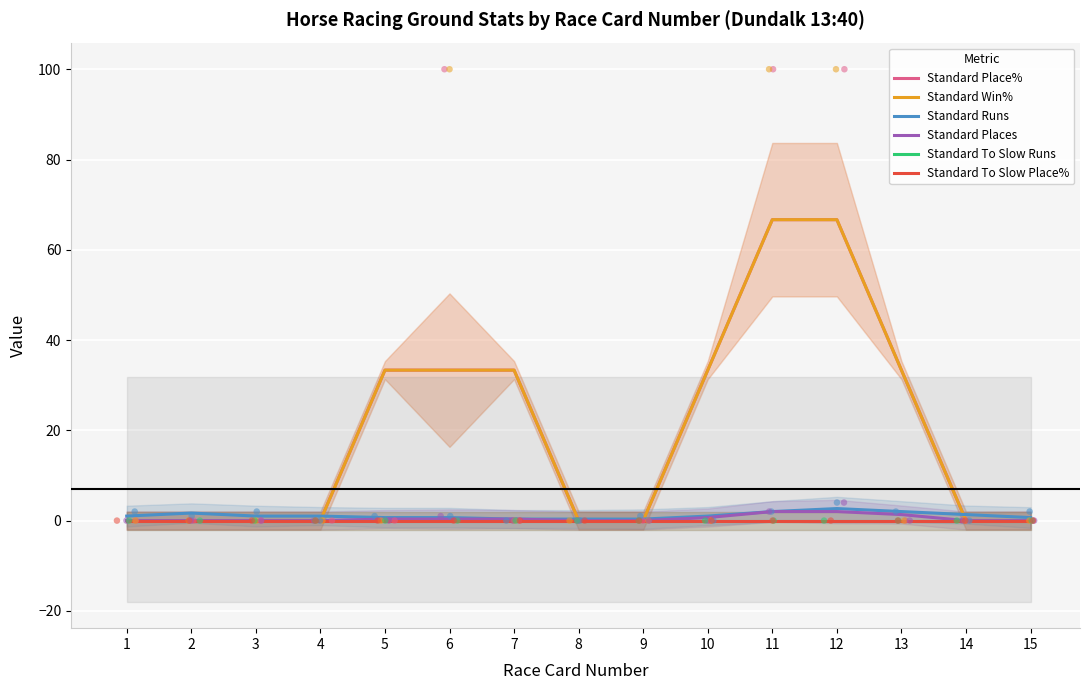

Is the value of Standard Runs at 8 greater than the value of Standard To Slow Place% at 10?

Yes